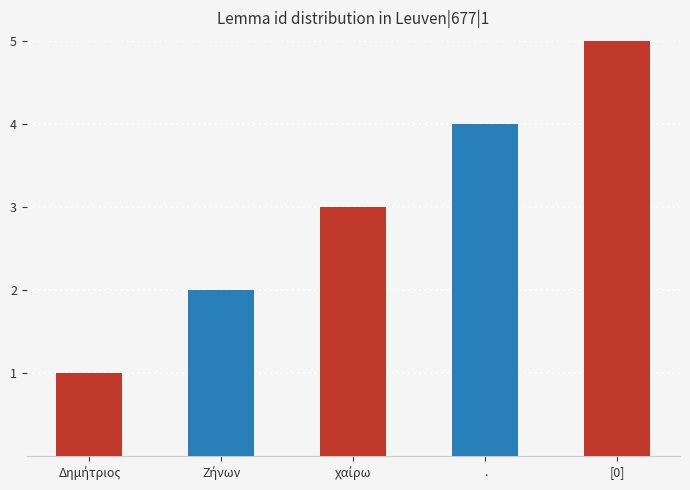

Is it true that the value at [0] is 5?

True